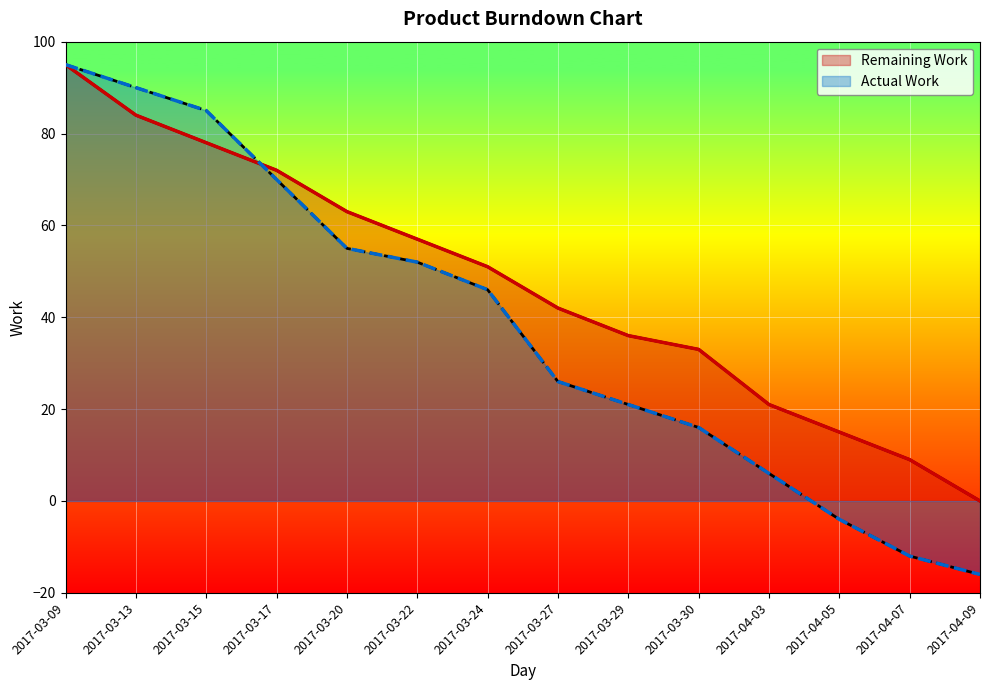

What are all the series names shown in the legend?

Remaining Work, Actual Work